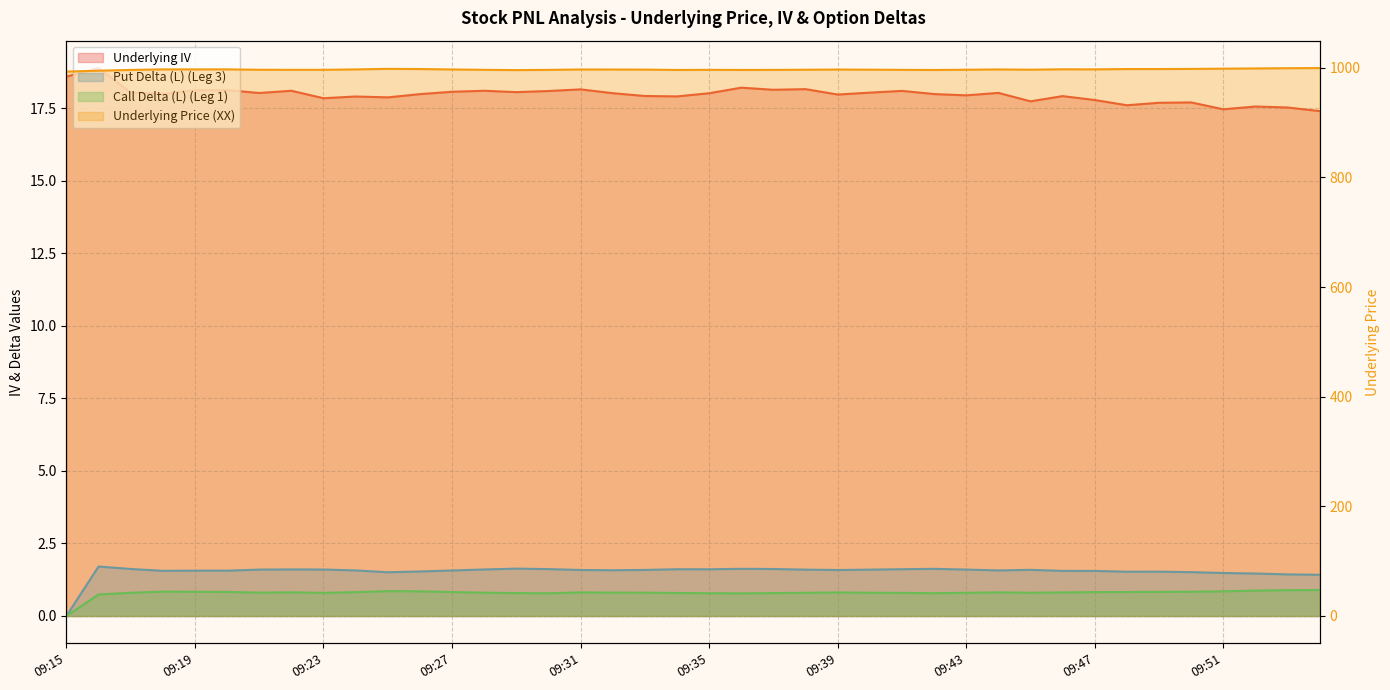

Reading right to left, transcribe all the data shown in this chart.

Underlying IV: 17.4	17.5	17.6	17.5	17.7	17.7	17.6	17.8	17.9	17.7	18.0	17.9	18.0	18.1	18.0	18.0	18.2	18.1	18.2	18.0	17.9	17.9	18.0	18.1	18.1	18.1	18.1	18.1	18.0	17.9	17.9	17.8	18.1	18.0	18.1	18.1	18.0	18.0	18.9	18.6
Put Delta (L) (Leg 3): 1.4	1.4	1.5	1.5	1.5	1.5	1.5	1.6	1.6	1.6	1.6	1.6	1.6	1.6	1.6	1.6	1.6	1.6	1.6	1.6	1.6	1.6	1.6	1.6	1.6	1.6	1.6	1.6	1.5	1.5	1.6	1.6	1.6	1.6	1.6	1.6	1.6	1.6	1.7	0.0
Call Delta (L) (Leg 1): 0.9	0.9	0.9	0.9	0.8	0.8	0.8	0.8	0.8	0.8	0.8	0.8	0.8	0.8	0.8	0.8	0.8	0.8	0.8	0.8	0.8	0.8	0.8	0.8	0.8	0.8	0.8	0.8	0.9	0.9	0.8	0.8	0.8	0.8	0.8	0.8	0.8	0.8	0.7	0.0
Underlying Price (XX): 999.5	999.2	998.8	998.4	997.9	997.6	997.6	997.1	997.2	996.5	997.0	996.4	996.0	996.2	996.5	996.8	996.4	996.1	996.0	996.2	996.0	996.6	996.8	996.9	996.1	995.8	996.2	996.9	997.6	998.0	997.0	996.2	996.2	996.4	997.1	997.0	997.0	996.0	994.7	993.0